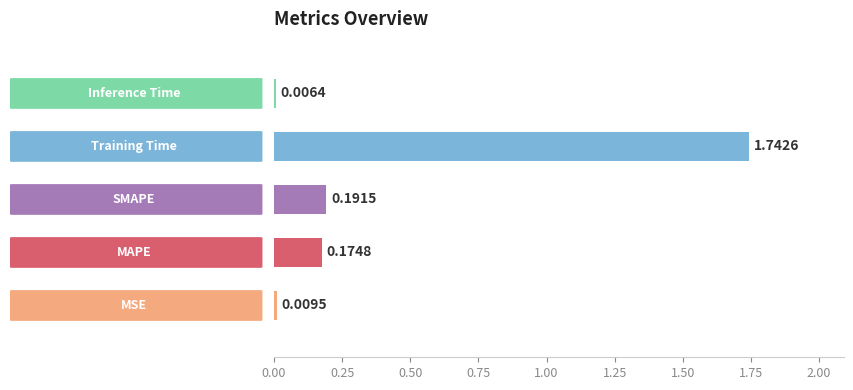

List the labels in order of value, smallest first.

Inference Time, MSE, MAPE, SMAPE, Training Time